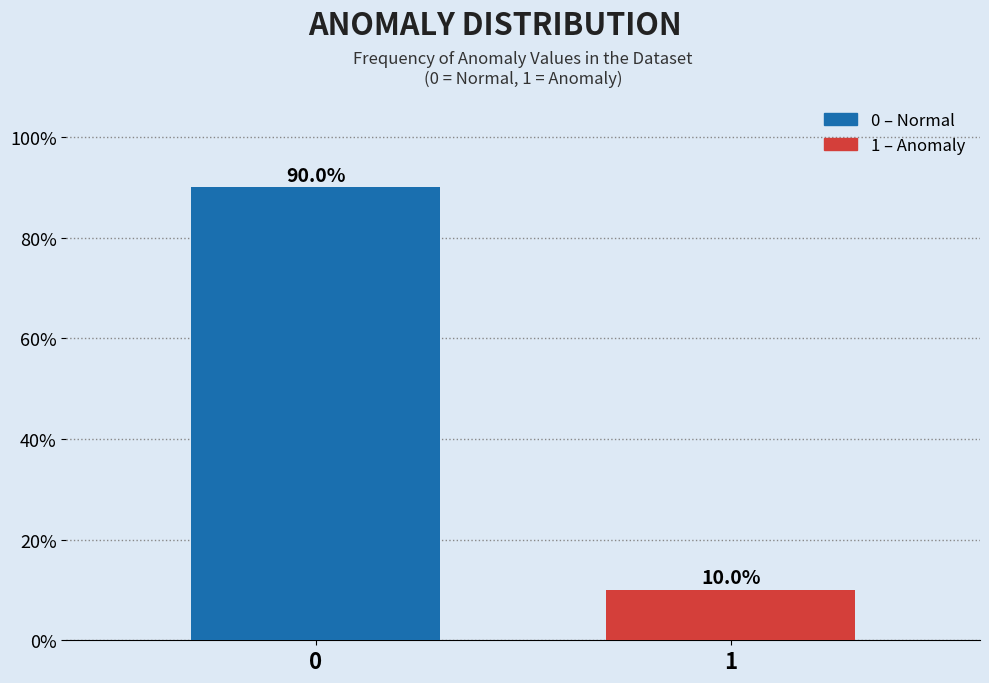

Reading right to left, extract all data points from this chart.

10.0	90.0